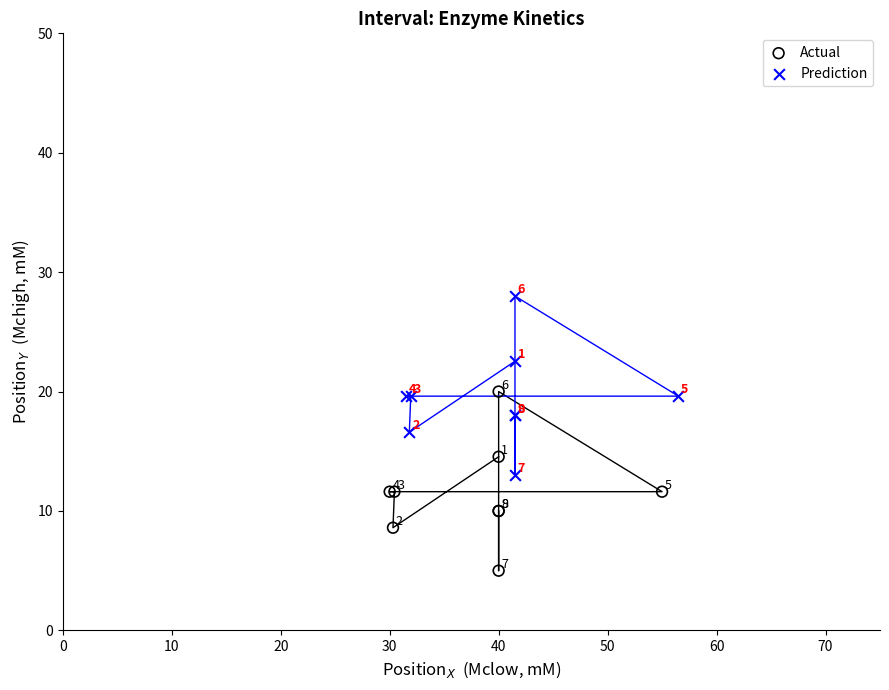

Which series reaches the minimum Y coordinate?

Actual